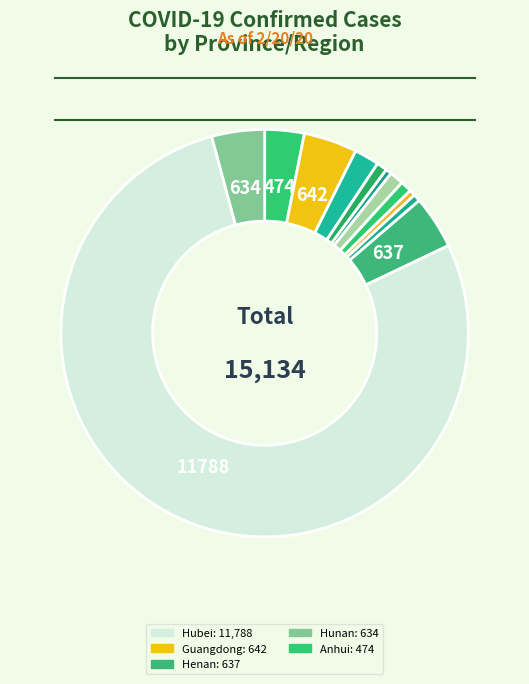

How many slices are in this pie chart?

12